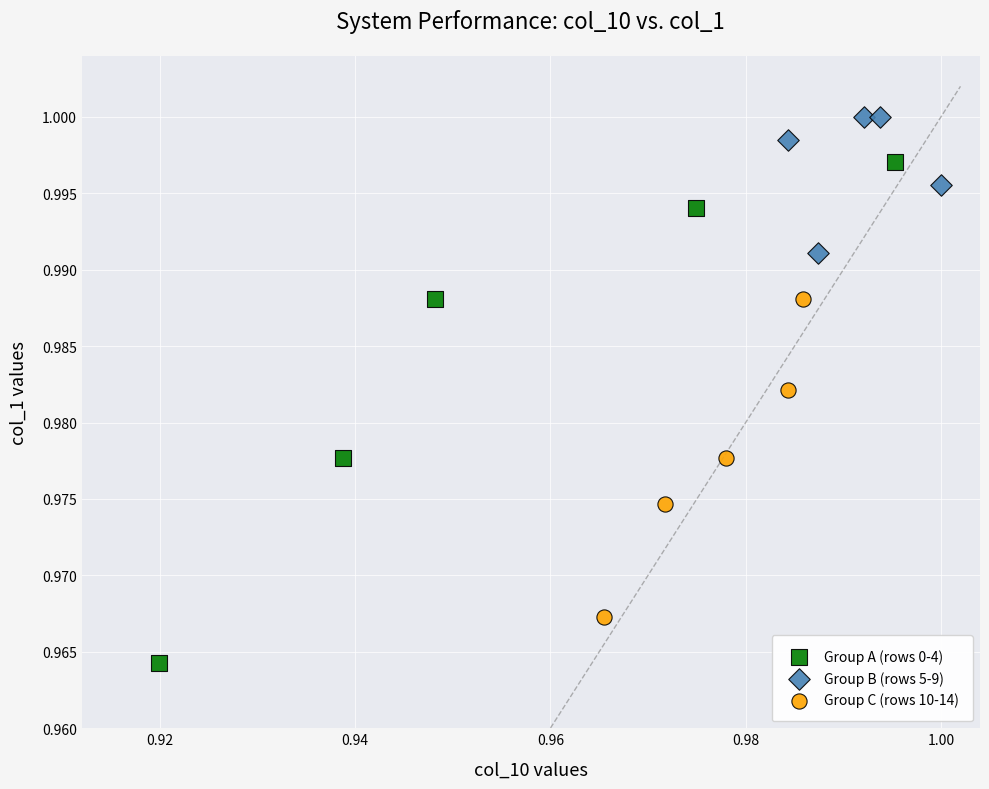

Which series has the largest Y range (max minus min)?

Group A (rows 0-4)